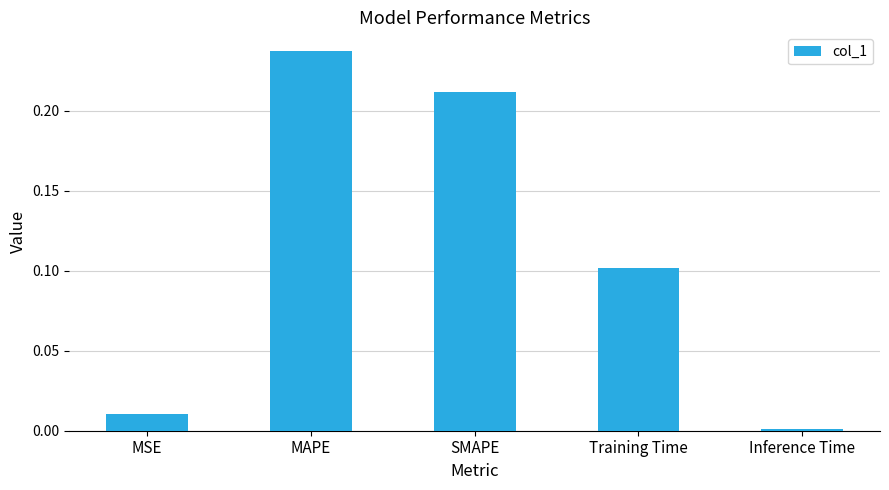

What is the sum of all values?

0.6